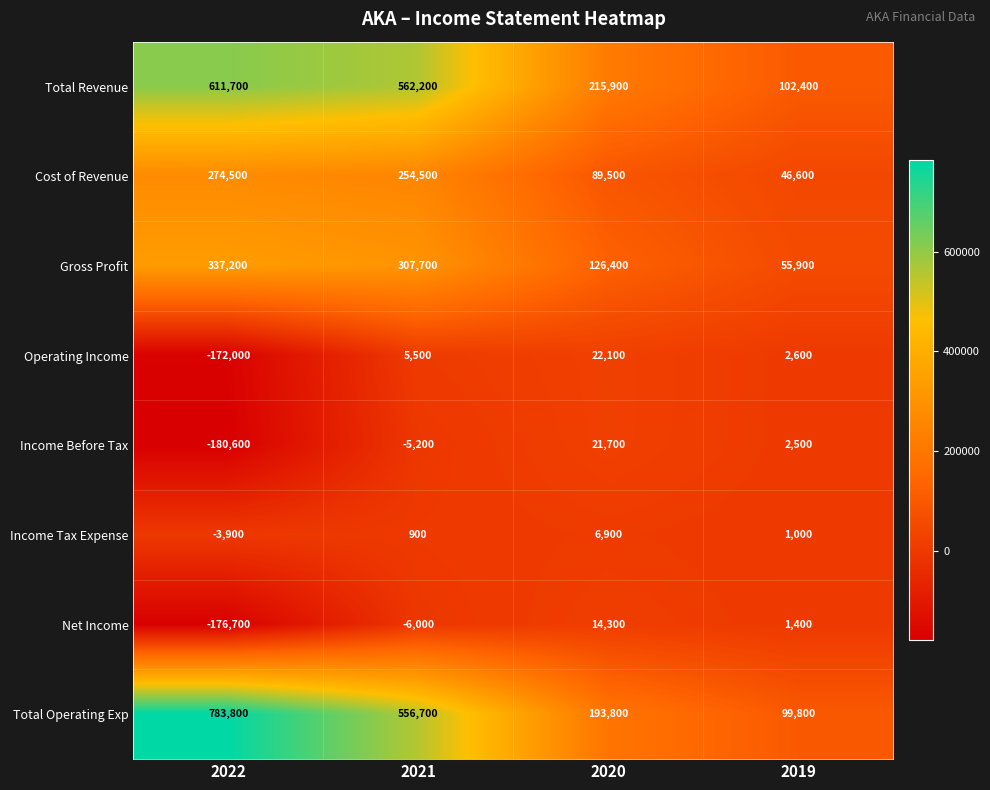

How many categories are shown in the chart?

4